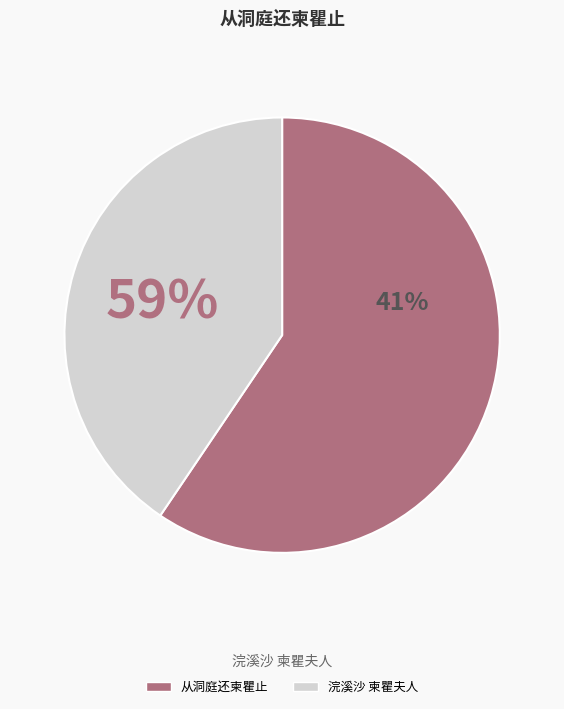

To the nearest percent, what is the combined percentage of 从洞庭还柬瞿止 and 浣溪沙 柬瞿夫人?

100%